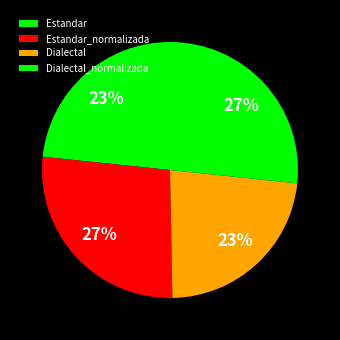

How many segments does this pie chart have?

4